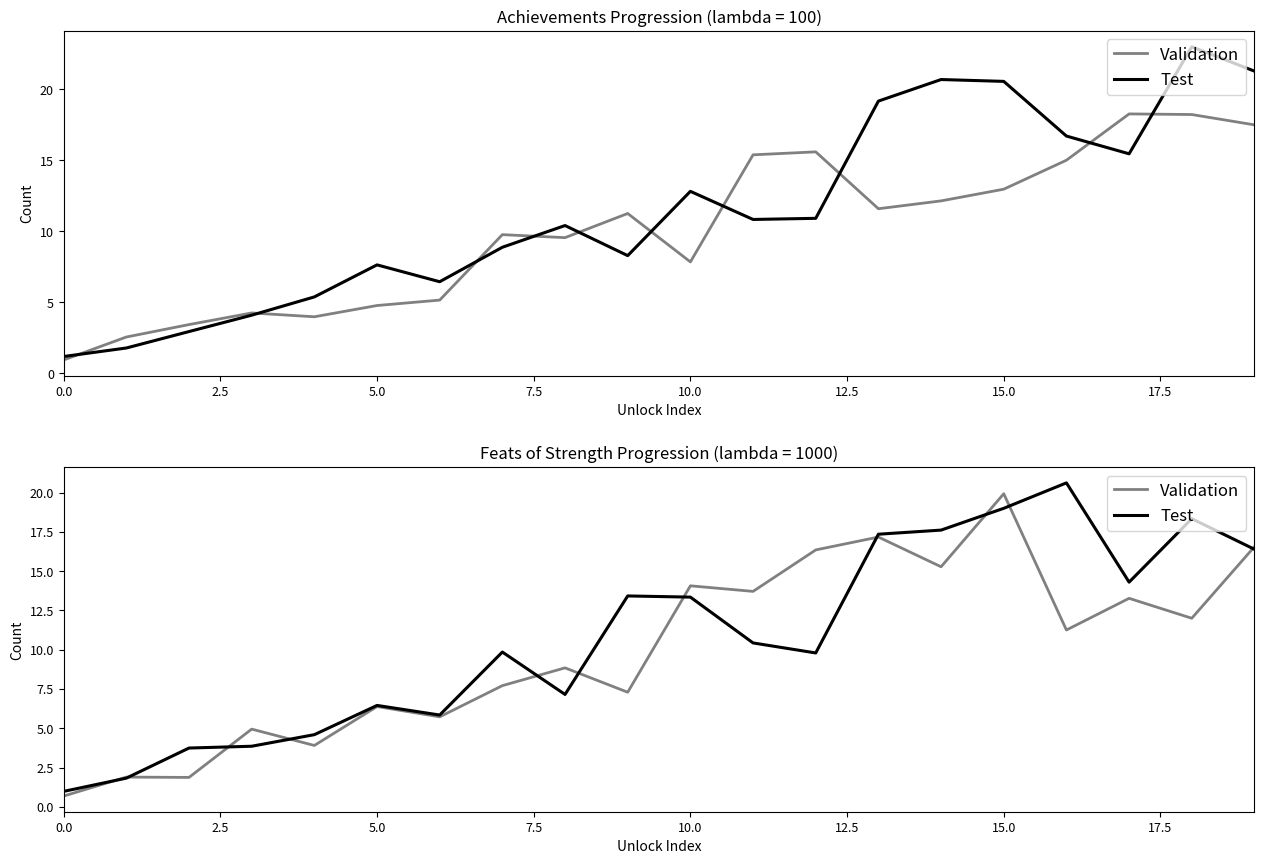

Where does the Validation series first go above 11?

10